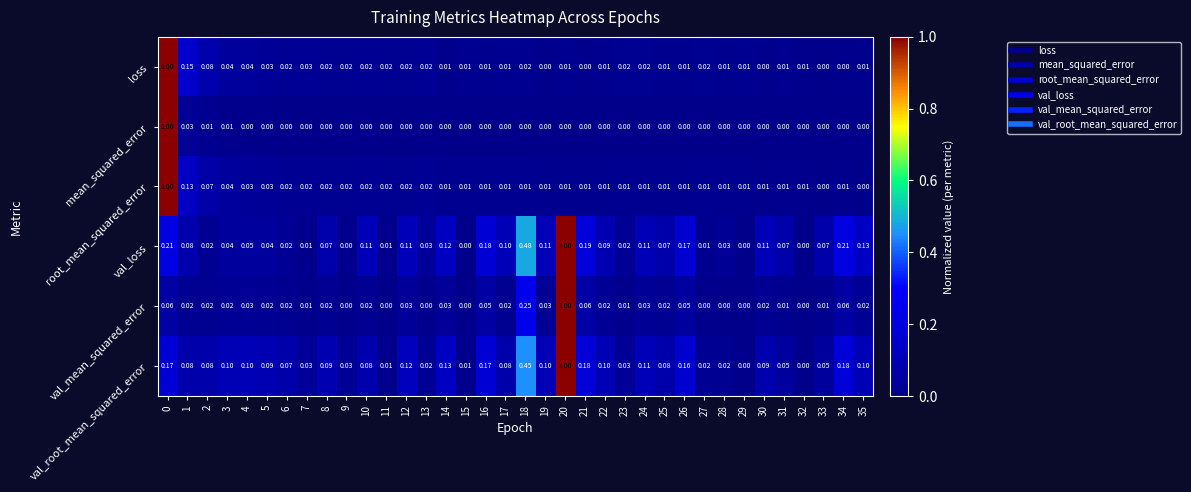

Between 1 and 20, which series saw the biggest shift?

val_mean_squared_error